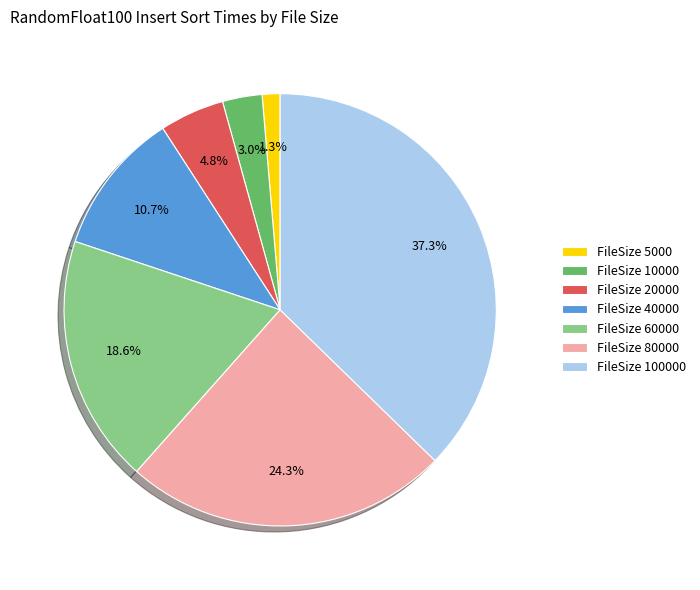

What is the largest slice in the pie chart?

FileSize 100000